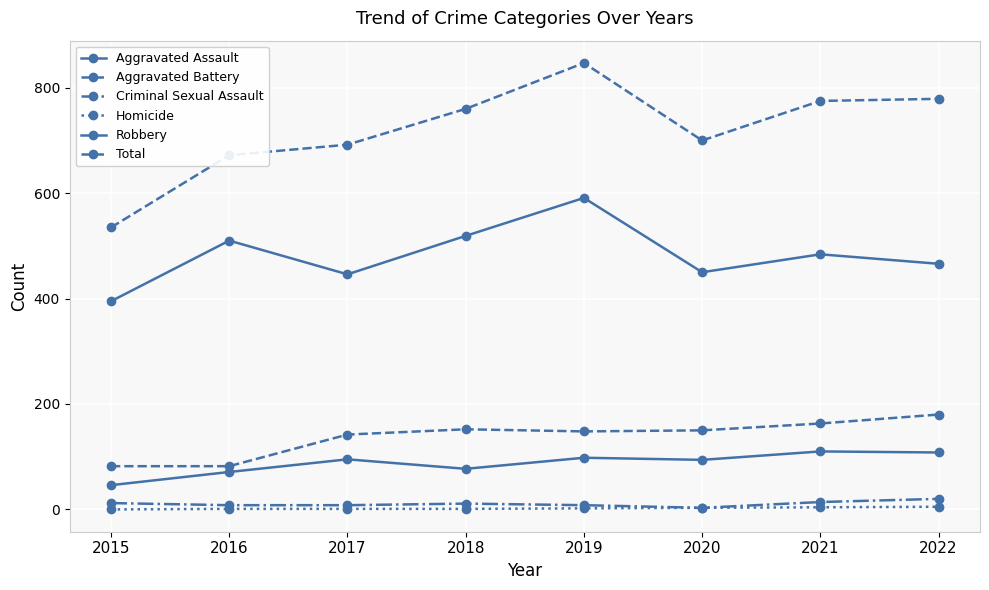

Which category has the lowest value in the Criminal Sexual Assault series?

2020